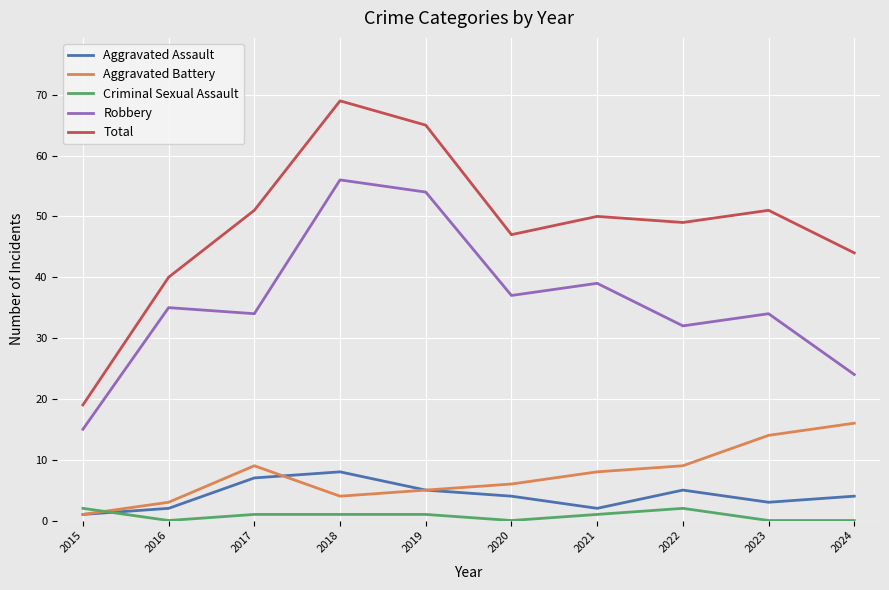

Reading left to right, transcribe all the data shown in this chart.

Aggravated Assault: 2015=1	2016=2	2017=7	2018=8	2019=5	2020=4	2021=2	2022=5	2023=3	2024=4
Aggravated Battery: 2015=1	2016=3	2017=9	2018=4	2019=5	2020=6	2021=8	2022=9	2023=14	2024=16
Criminal Sexual Assault: 2015=2	2016=0	2017=1	2018=1	2019=1	2020=0	2021=1	2022=2	2023=0	2024=0
Robbery: 2015=15	2016=35	2017=34	2018=56	2019=54	2020=37	2021=39	2022=32	2023=34	2024=24
Total: 2015=19	2016=40	2017=51	2018=69	2019=65	2020=47	2021=50	2022=49	2023=51	2024=44